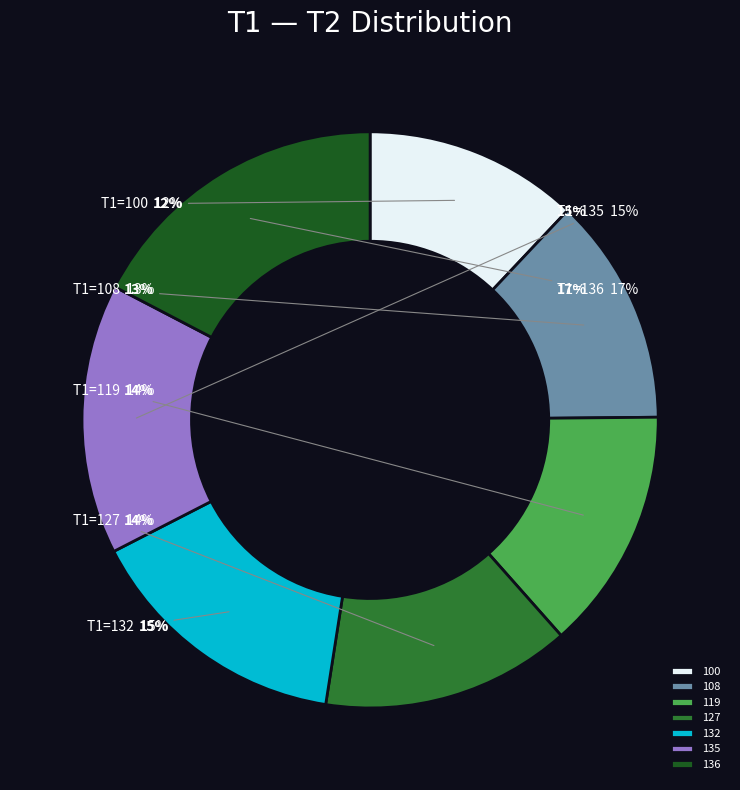

Between 135 and 119, which is larger?

135